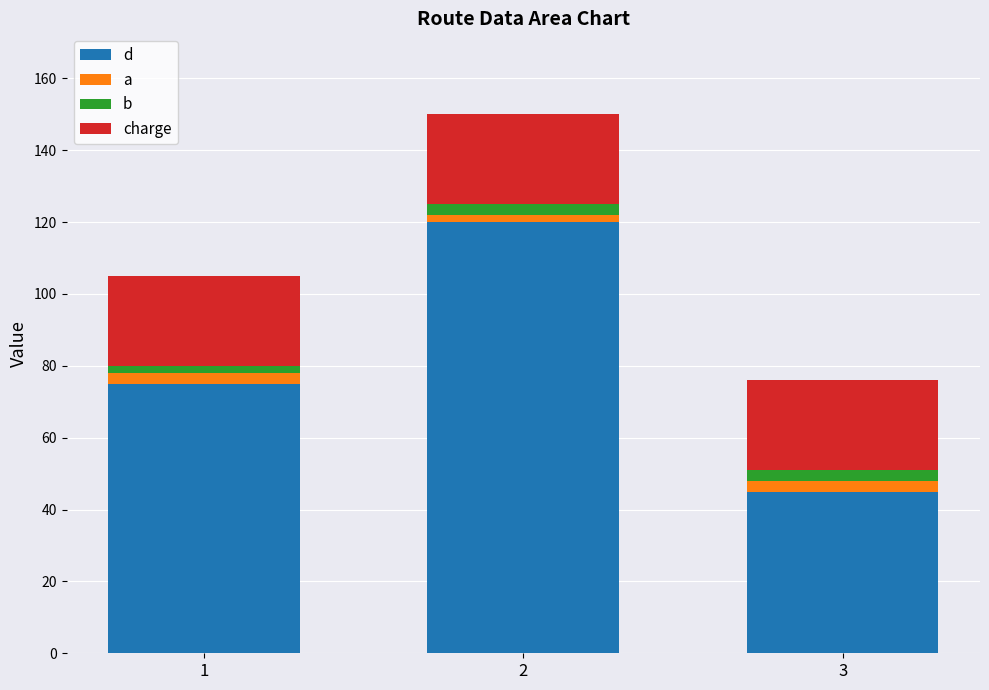

True or false: b has a value of 2 at 1.

True